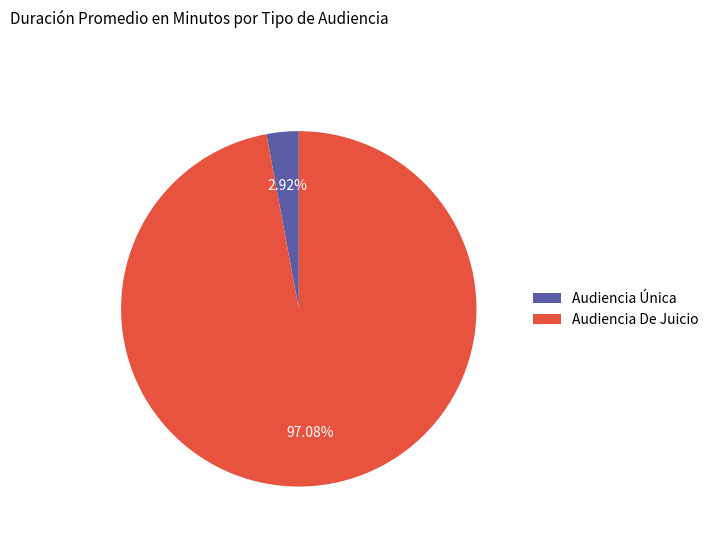

To the nearest percent, what is the difference between the Audiencia De Juicio and Audiencia Única slice percentages?

94%